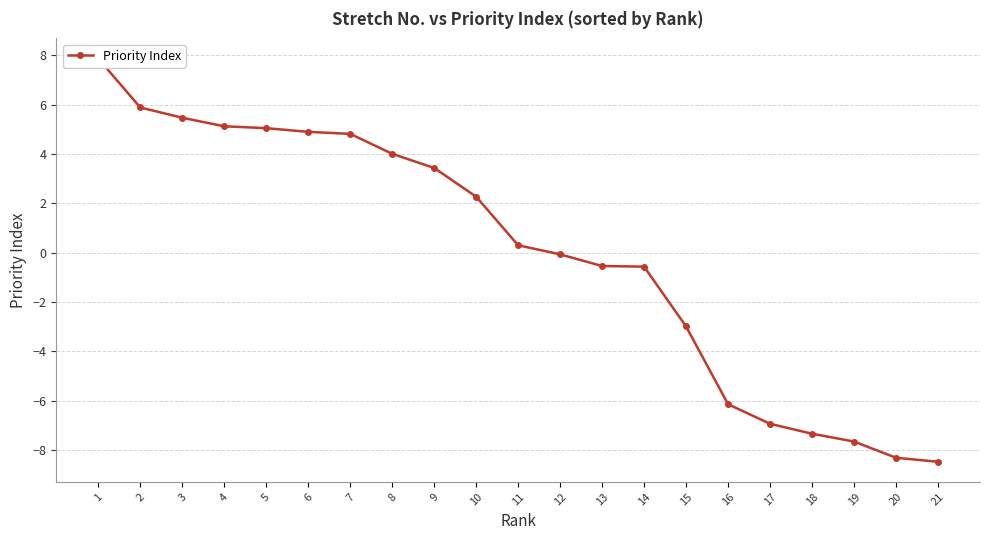

How many lines are shown in the chart?

1